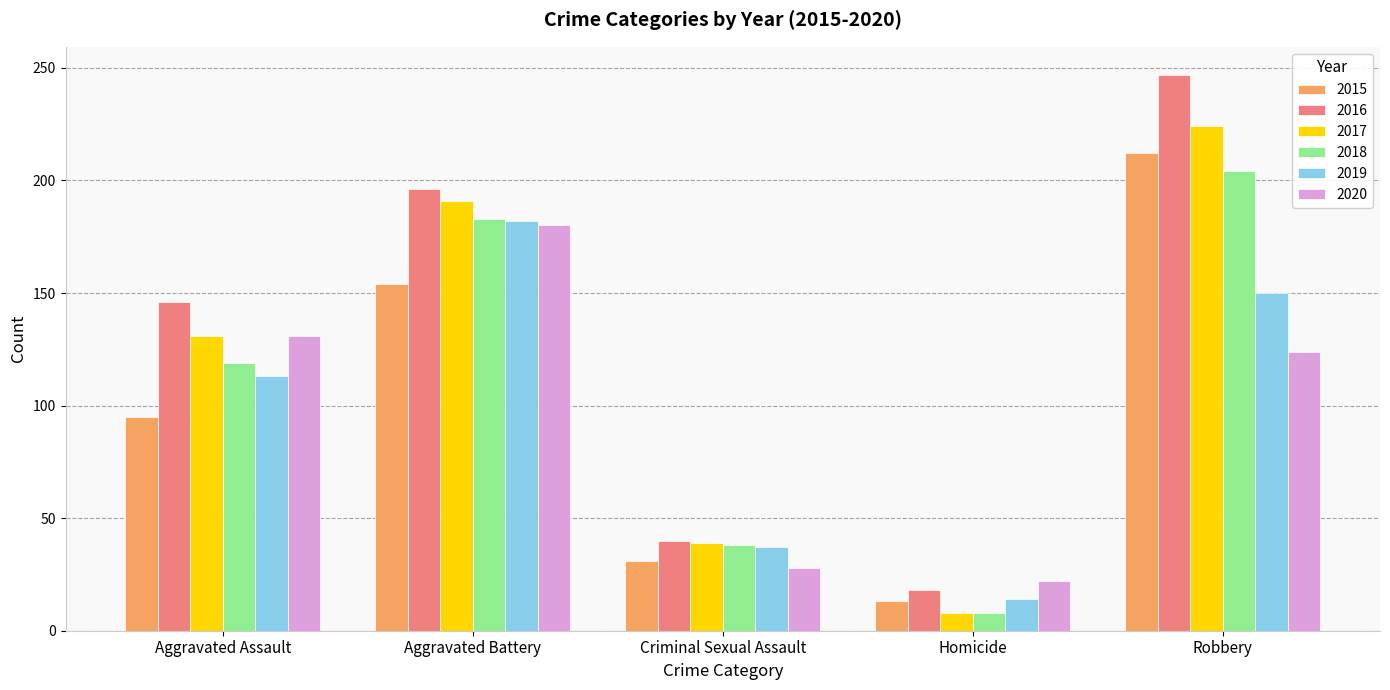

What is the label of the 2nd bar from the left?

Aggravated Battery